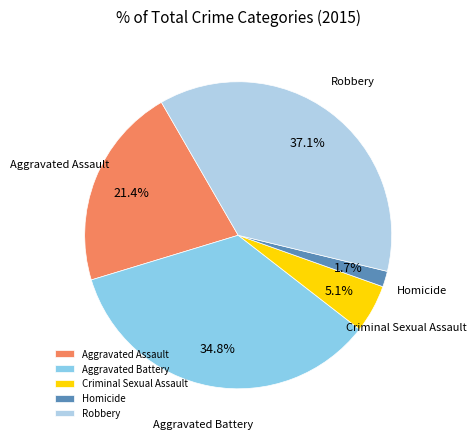

To the nearest percent, what is the average slice percentage?

20%